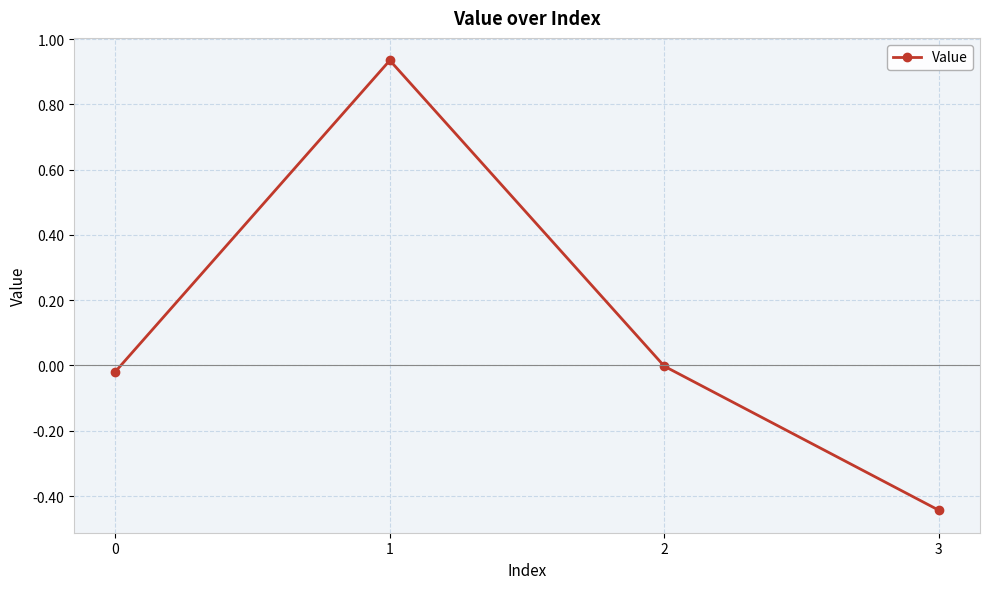

Count the number of categories in the chart.

4